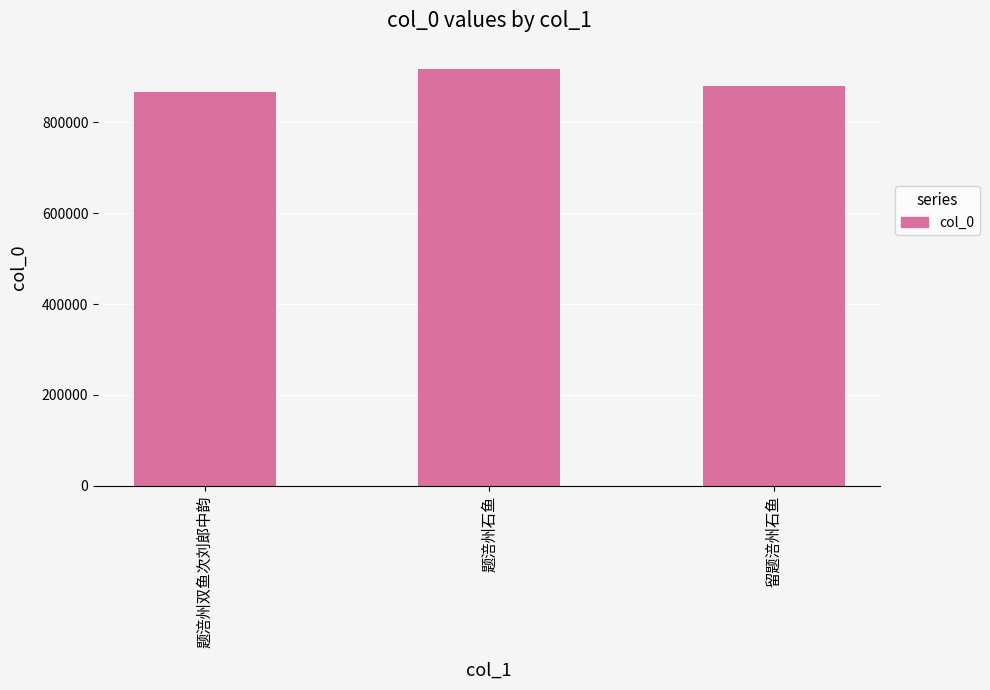

Reading left to right, extract all data points from this chart.

题涪州双鱼次刘郎中韵=865751	题涪州石鱼=917660	留题涪州石鱼=879665